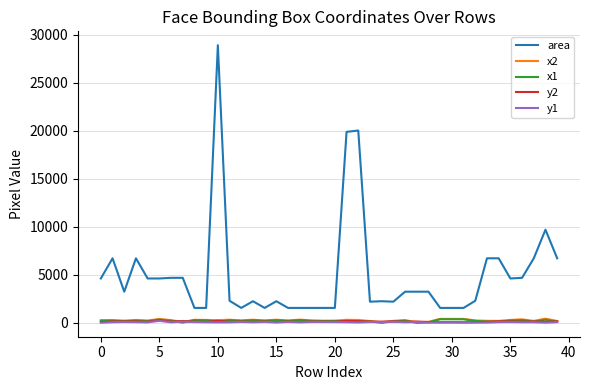

True or false: y2 and area intersect in this chart.

False